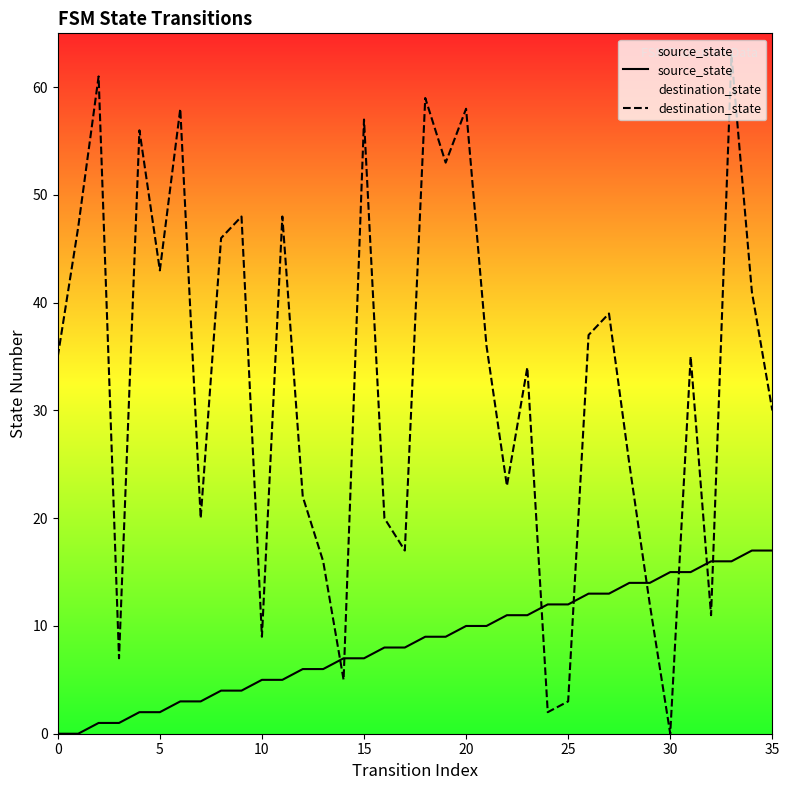

Between which two adjacent categories do destination_state and source_state first intersect?

13 and 14